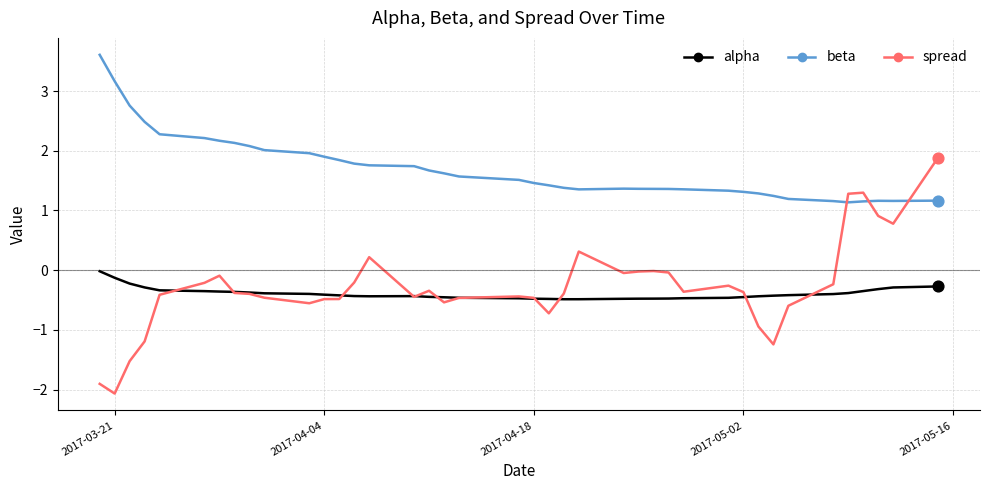

Which series has the widest spread of values?

spread